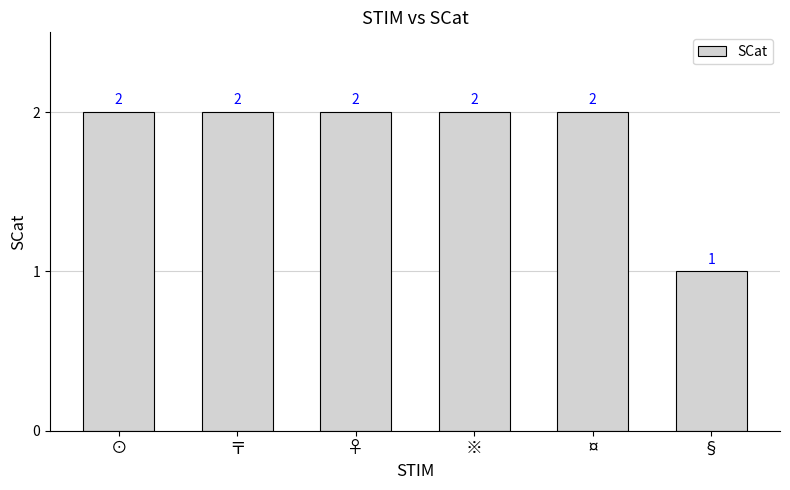

Reading right to left, extract all data points from this chart.

1	2	2	2	2	2